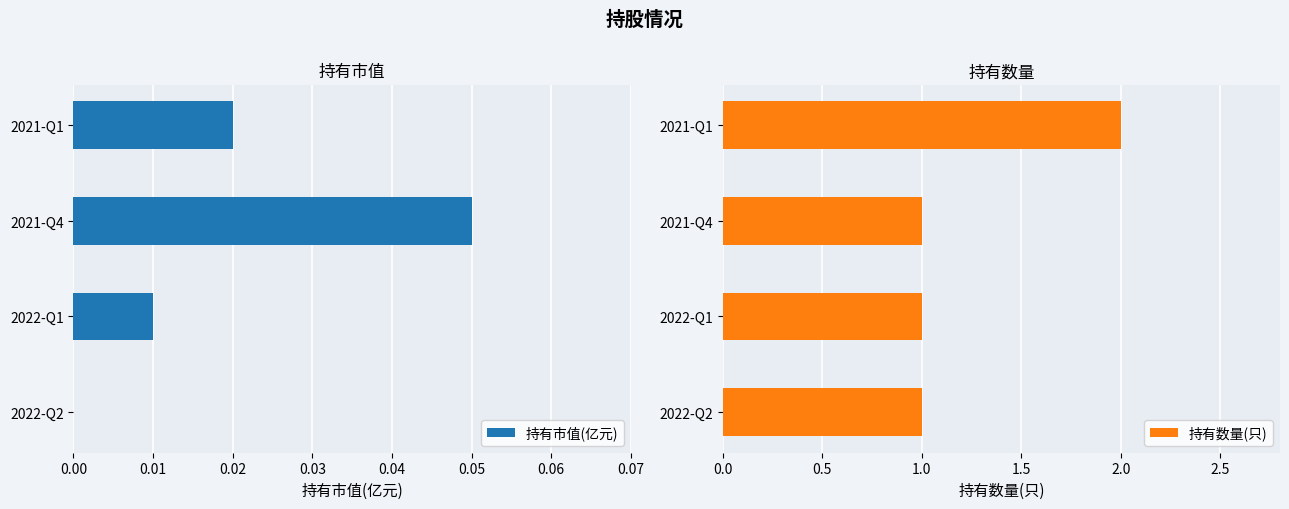

True or false: 持有数量(只) has a value of 2 at 2022-Q2.

False